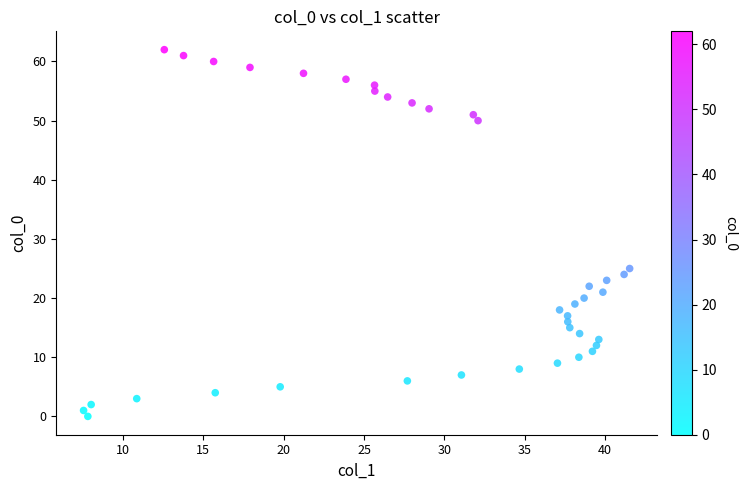

What Y value in the scatter plot is closest to 31?

25